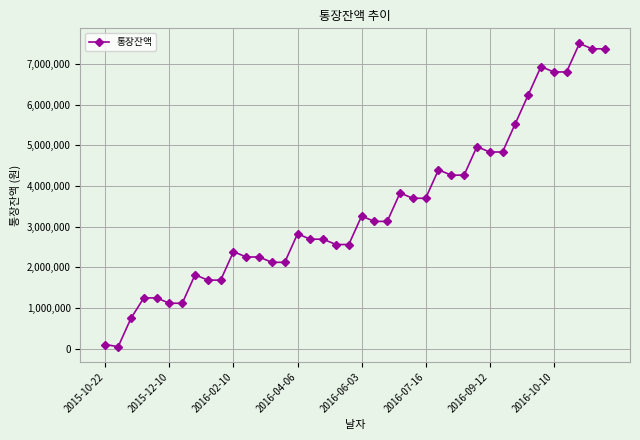

What is the maximum value shown in the chart?

7505529